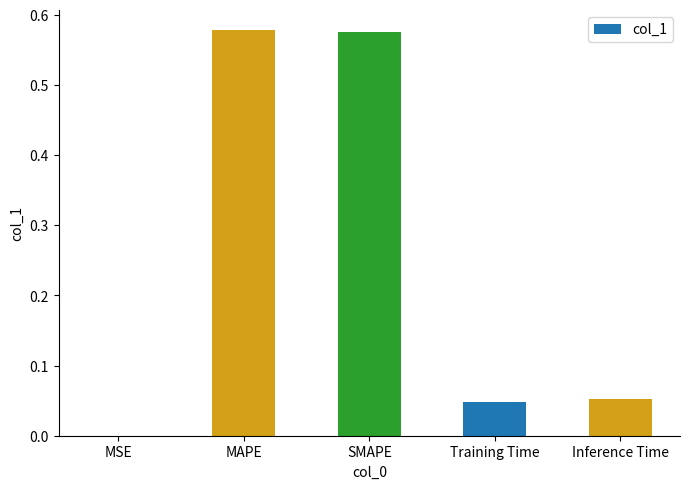

Between MAPE and Inference Time, which is larger?

MAPE